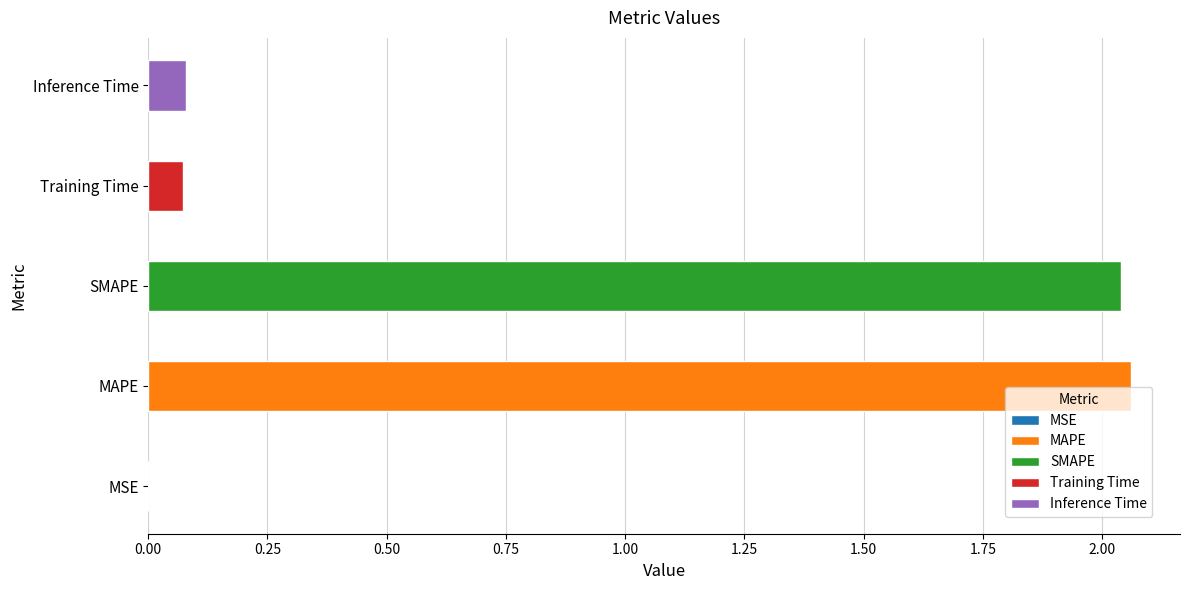

Which label corresponds to the largest value in the chart?

MAPE